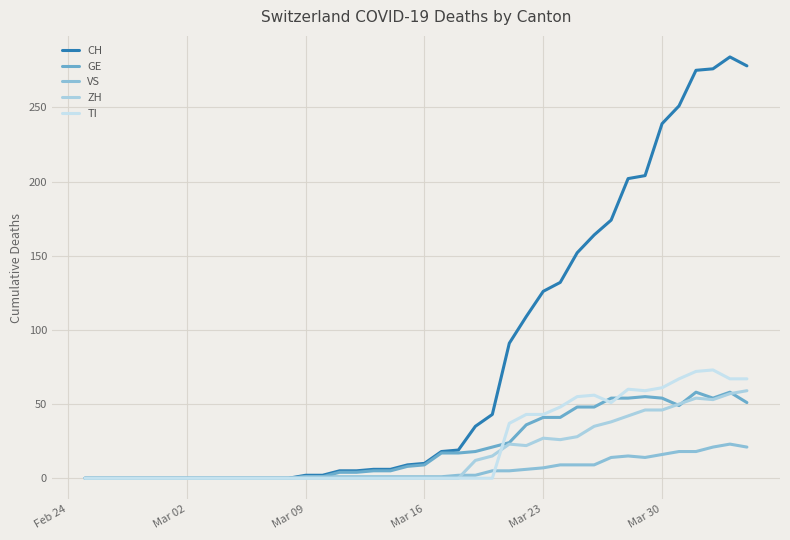

Which series has the largest total across all categories?

CH